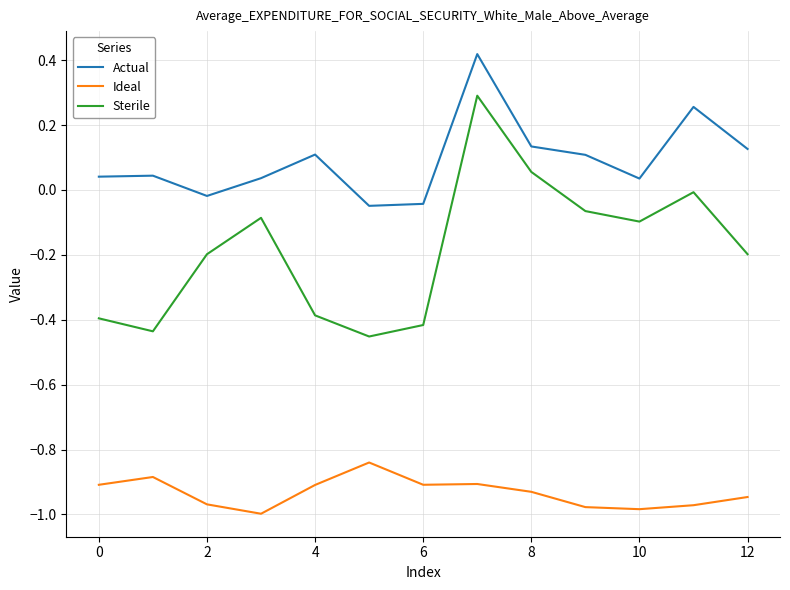

True or false: Ideal and Actual intersect in this chart.

False